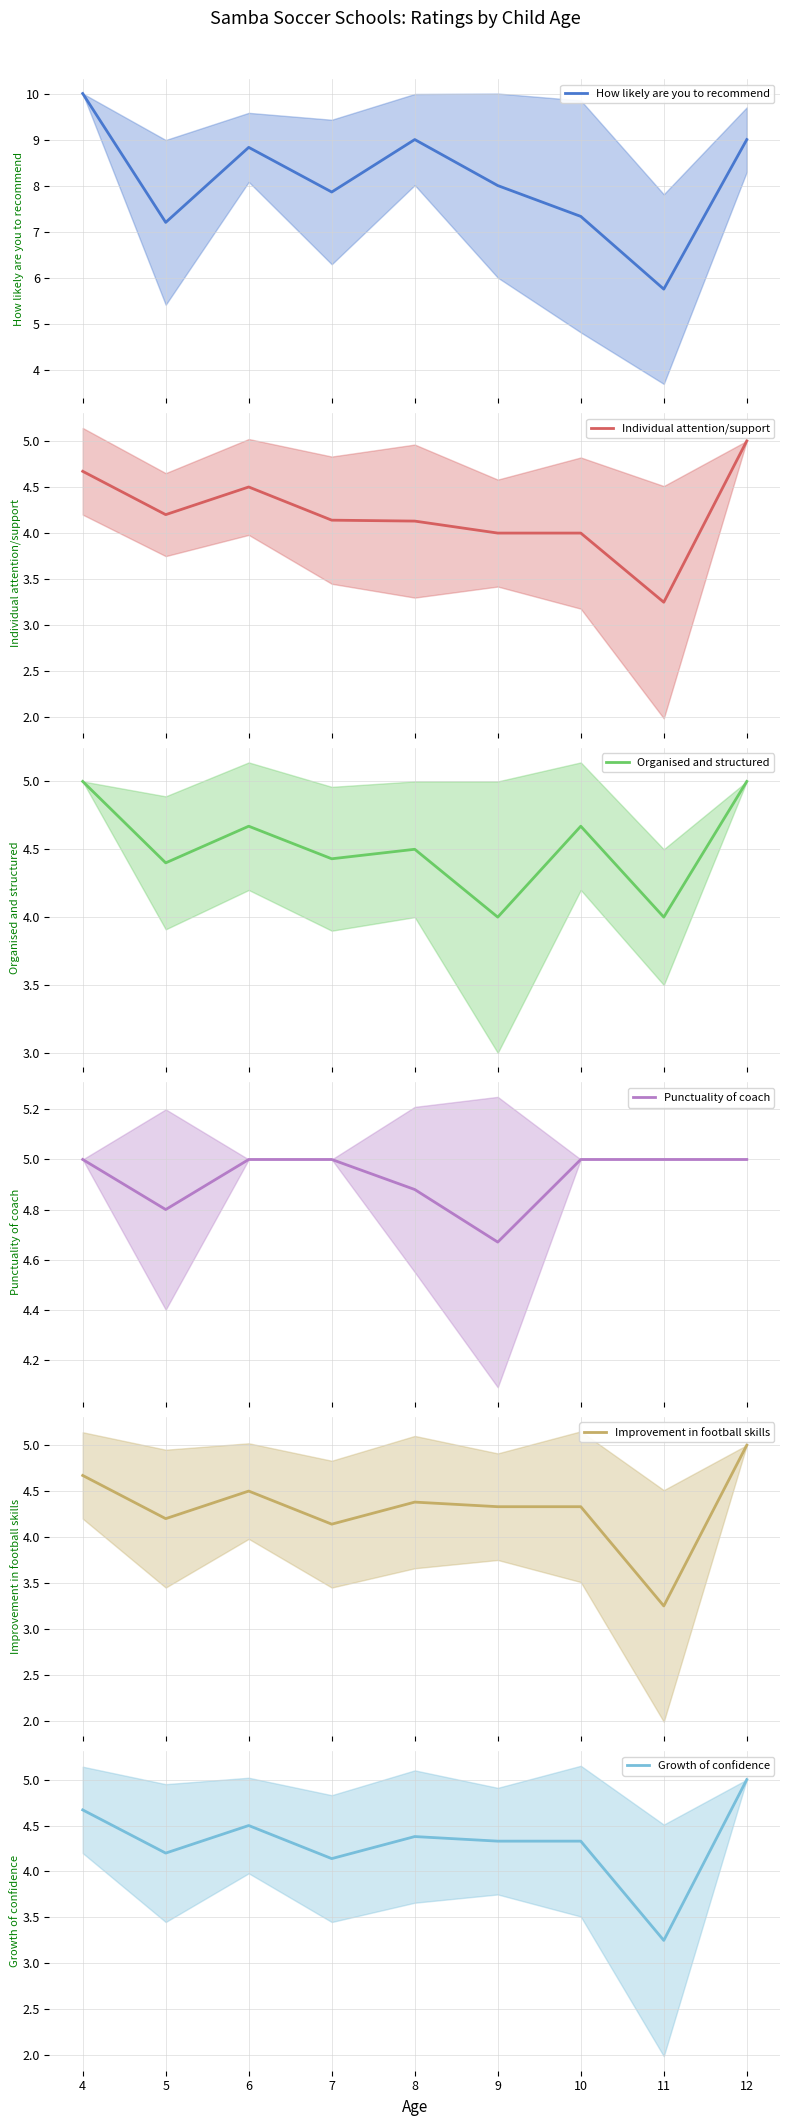

The value of Improvement in football skills at 11 is 3.2. True or false?

True